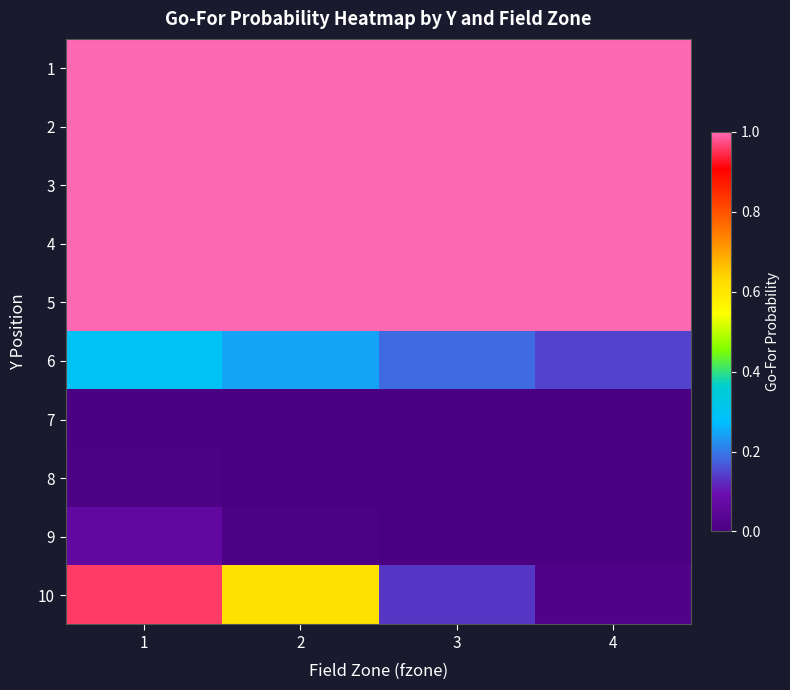

What is the total value across all series at 4?

5.2